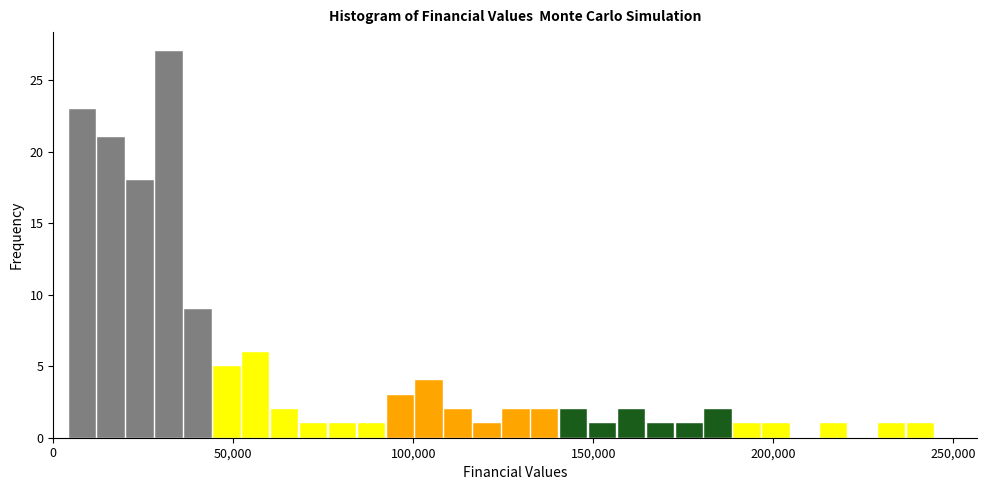

Read against the x-axis, roughly where is the centre of the tallest bar?

30000